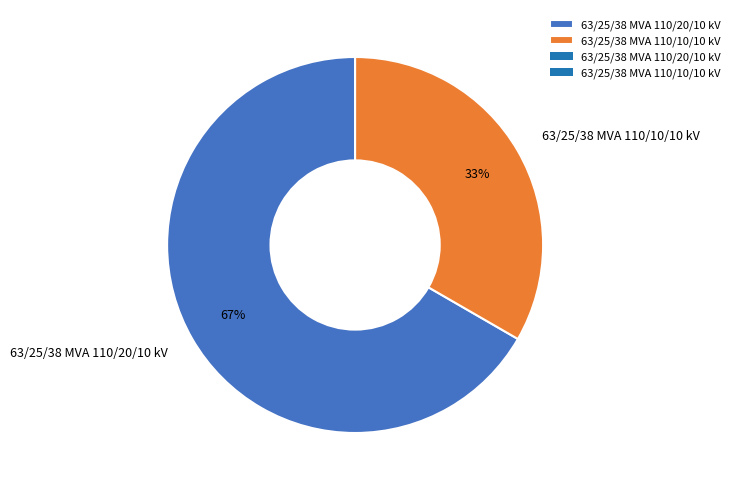

Is the sum of 63/25/38 MVA 110/20/10 kV and 63/25/38 MVA 110/10/10 kV greater than half?

Yes